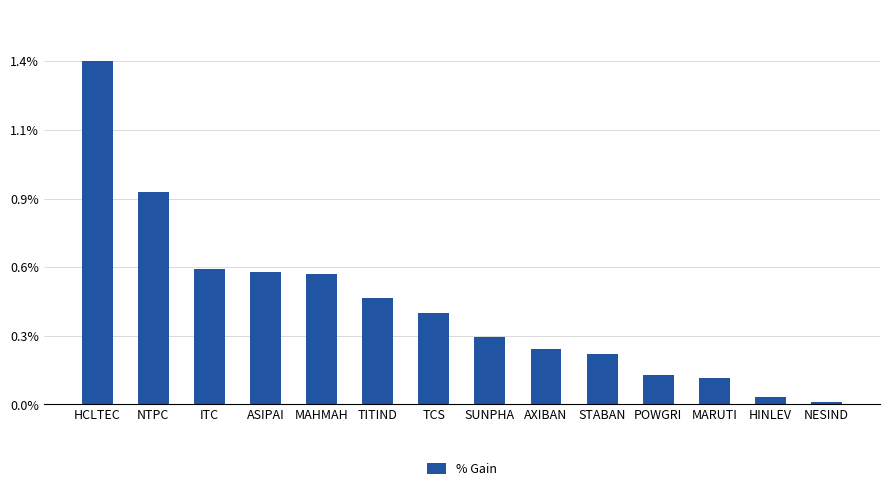

What position from the left is HINLEV?

13